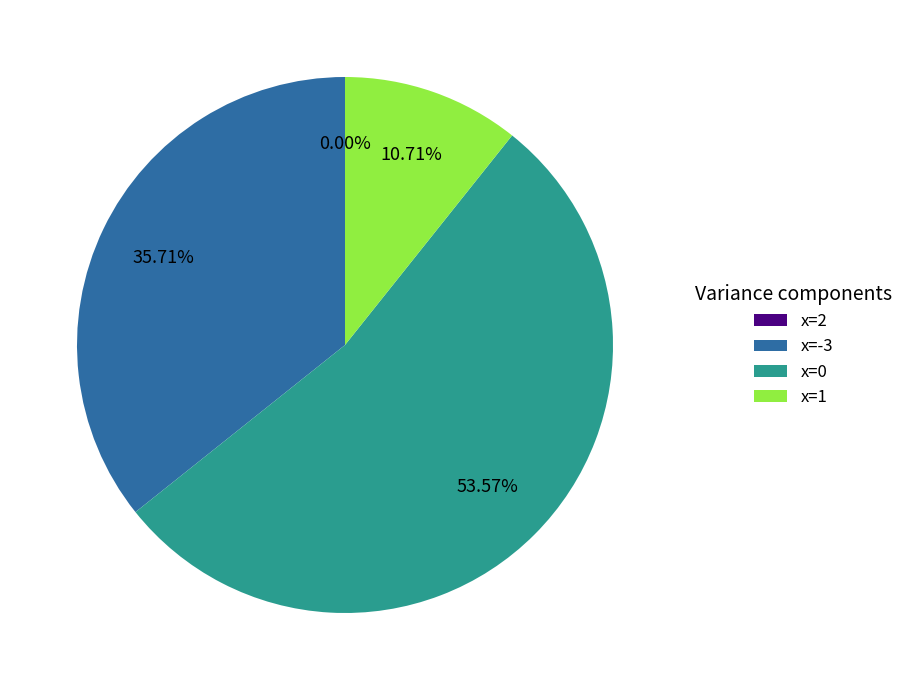

True or false: 0 accounts for 39% of the total.

False